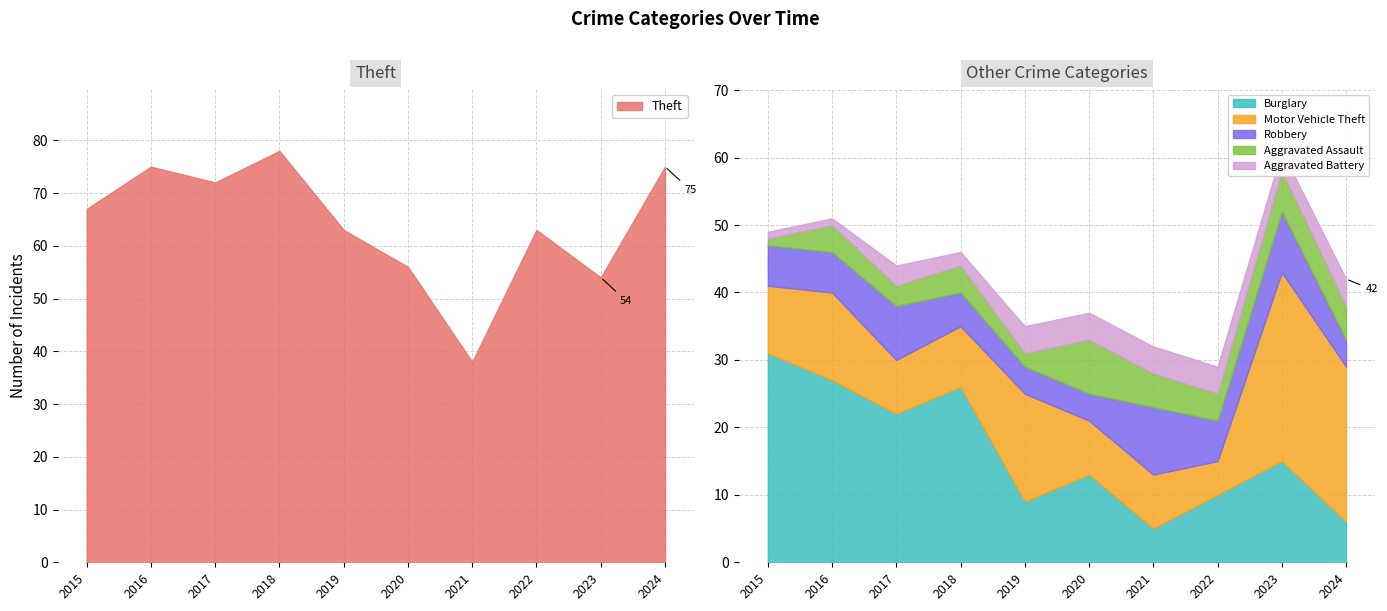

What is the spread (max minus min) of values at 2018?

76